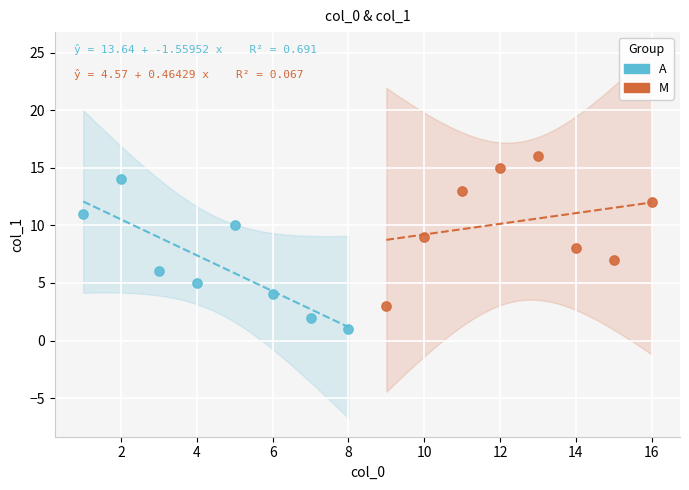

Which series contains the lowest Y value?

A